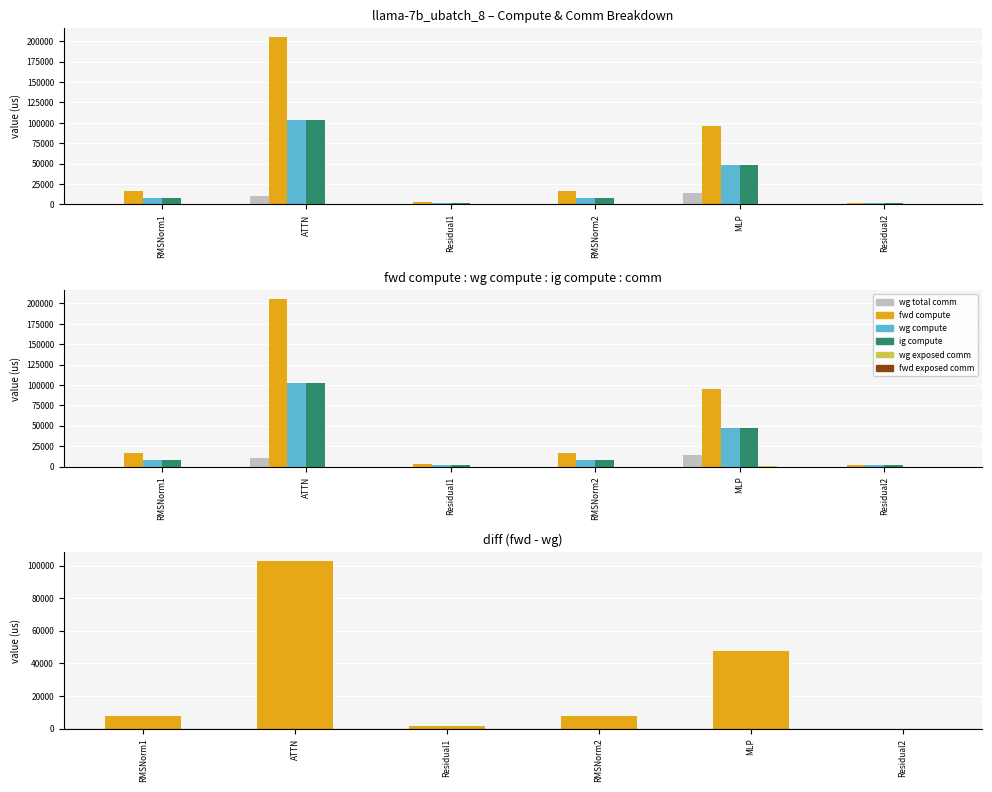

Which series changed the most between MLP and Residual2?

fwd compute